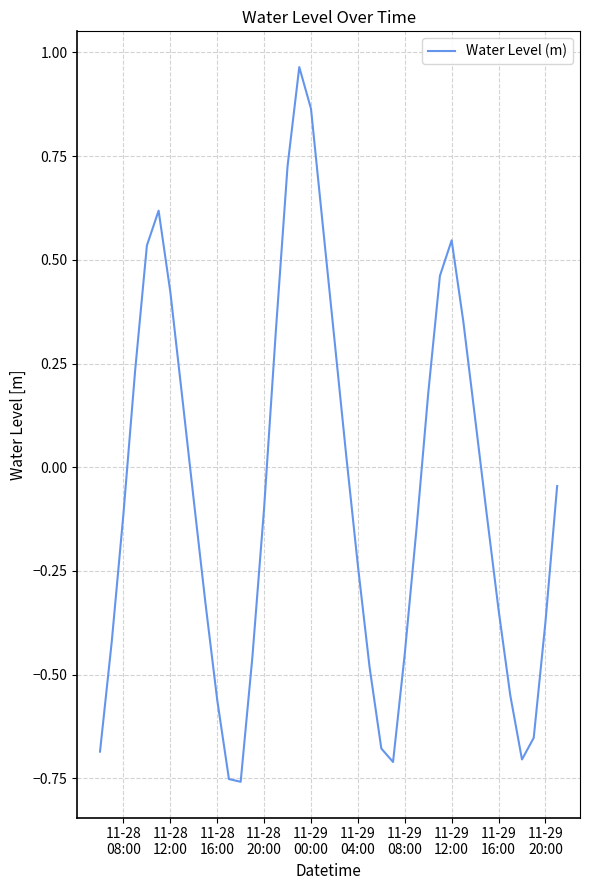

What is the difference between the maximum and minimum values?

1.7